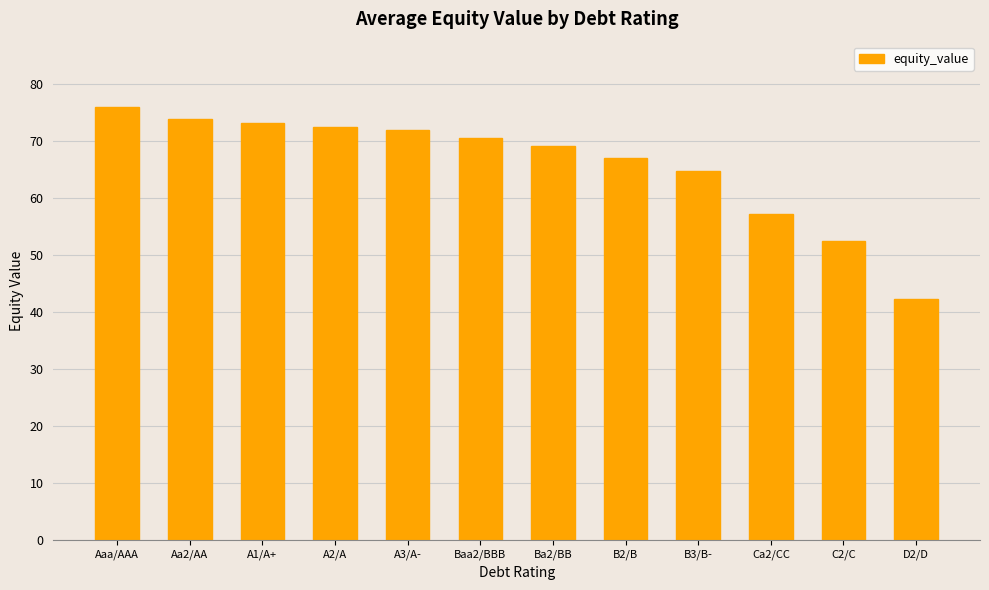

Between B2/B and D2/D, which is larger?

B2/B